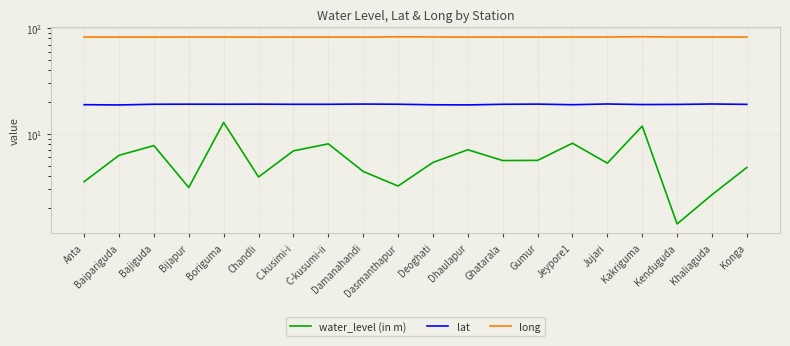

Rank the categories by water_level (in m) value from lowest to highest.

Kenduguda, Khaliaguda, Bijapur, Dasmanthapur, Anta, Chandli, Damanahandi, Konga, Jujari, Deoghati, Ghatarala, Gumur, Baipariguda, C.kusimi-i, Dhaulapur, Bajiguda, C-kusumi-ii, Jeypore1, Kakriguma, Boriguma